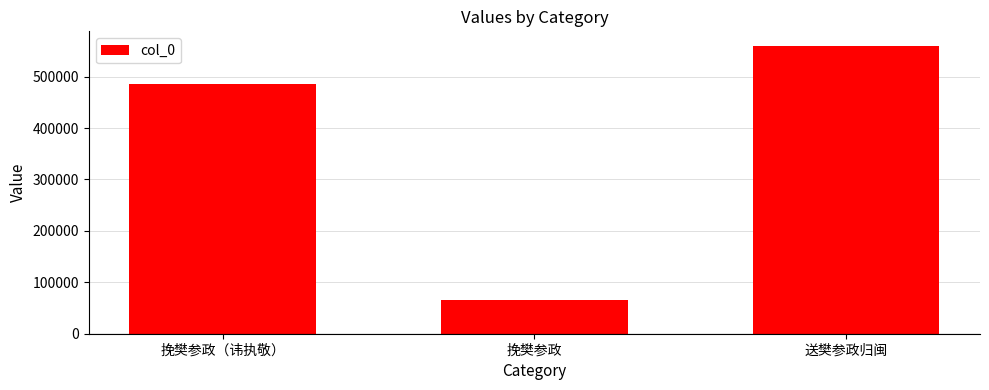

Which label corresponds to the largest value in the chart?

送樊参政归闽